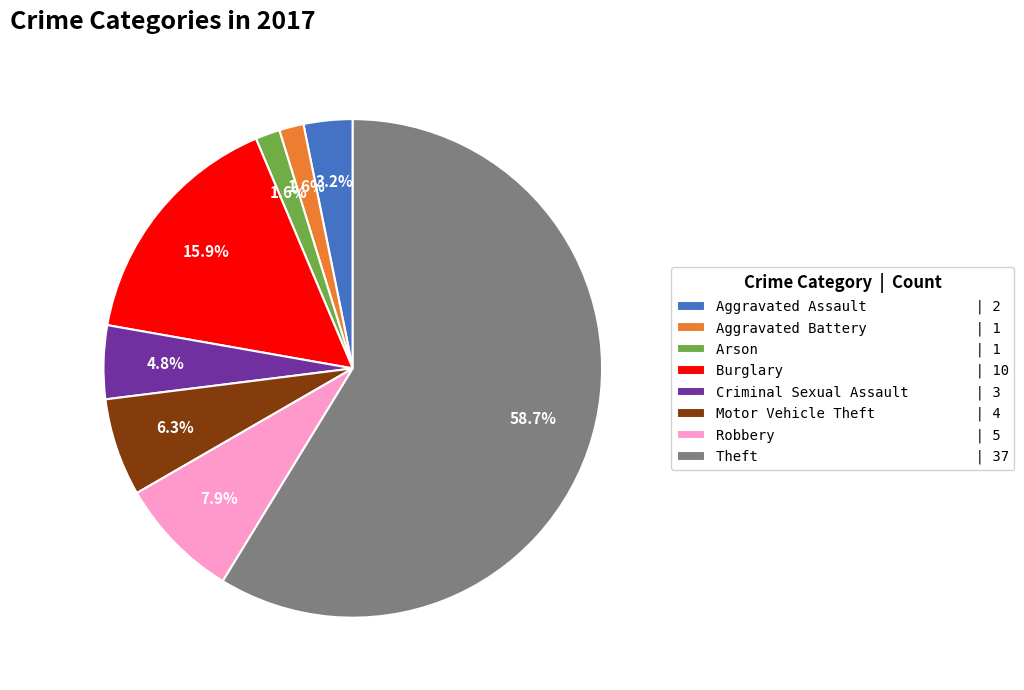

Do Burglary and Robbery together represent more than half of the pie?

No